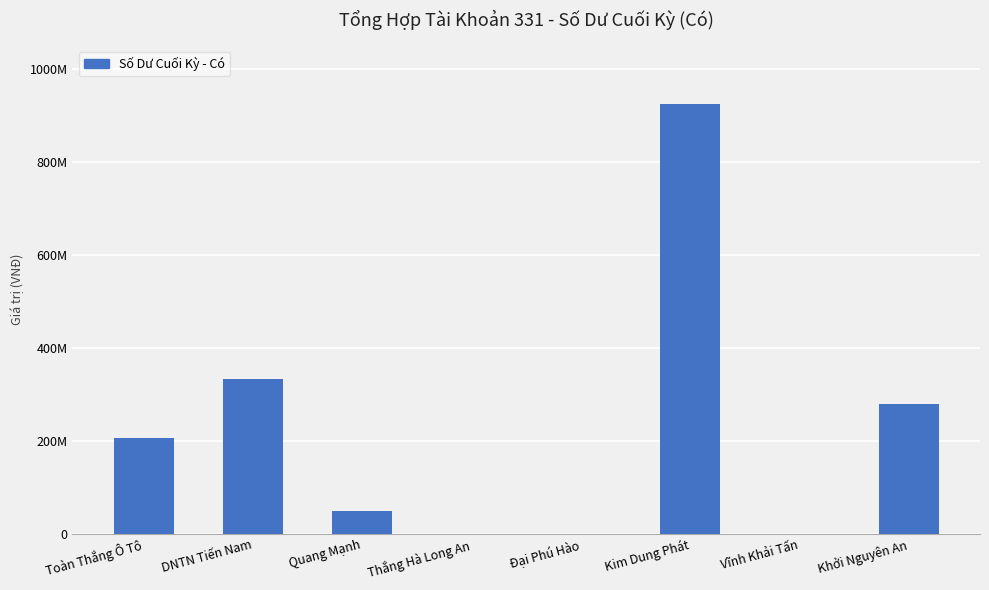

What is the label of the 7th bar from the right?

DNTN Tiến Nam